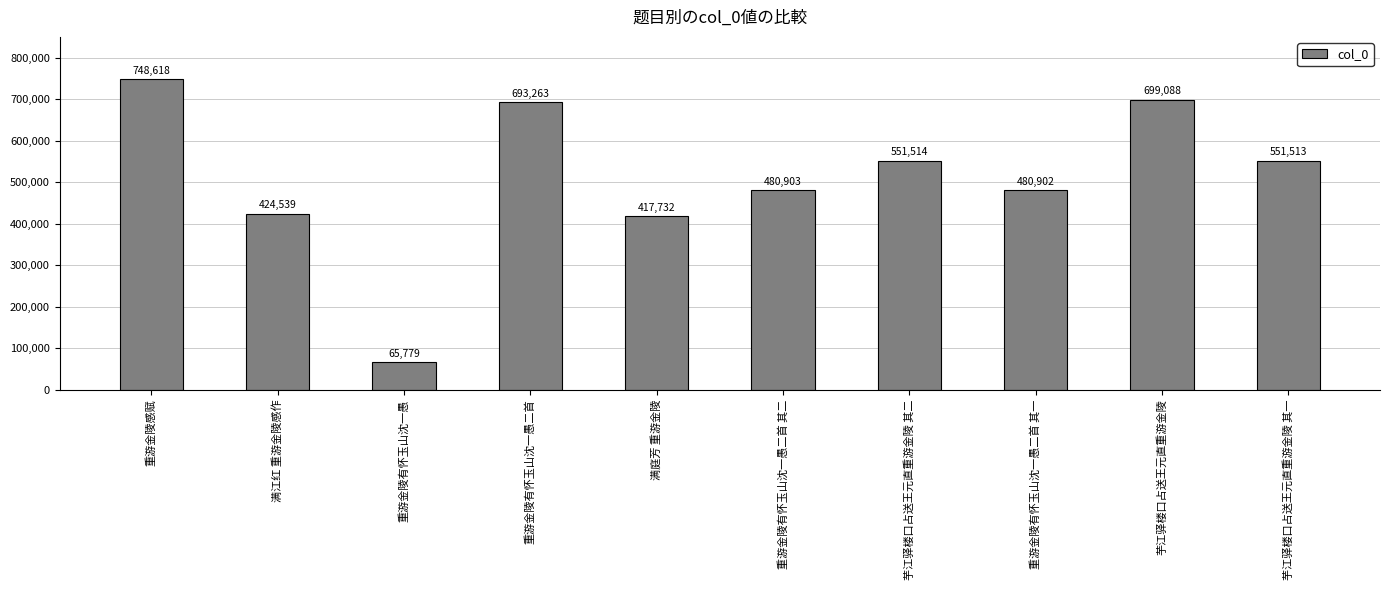

What is the value of the 9th bar from the left?

699088